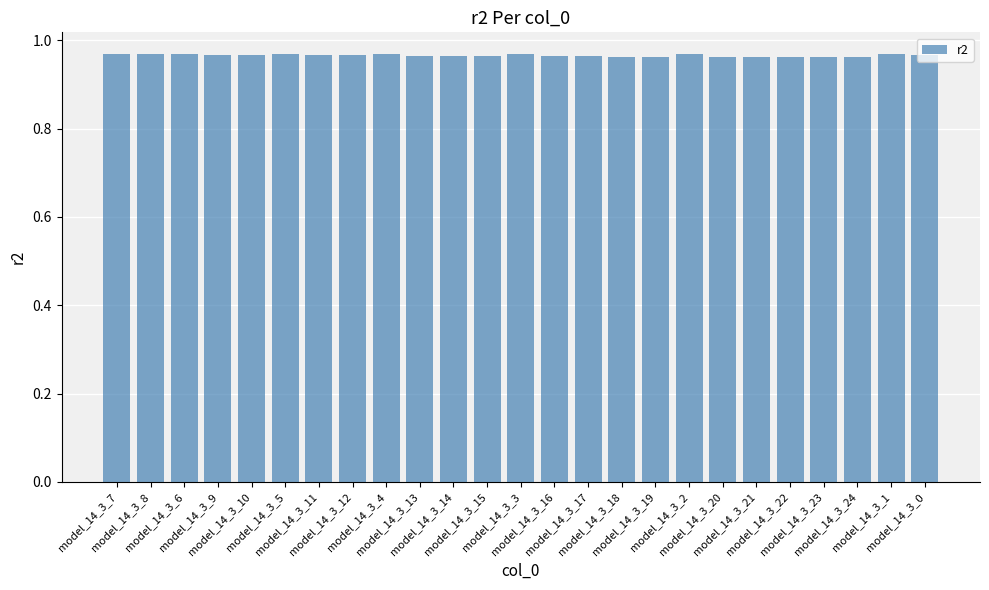

Count the values in the range 0 to 1.

25